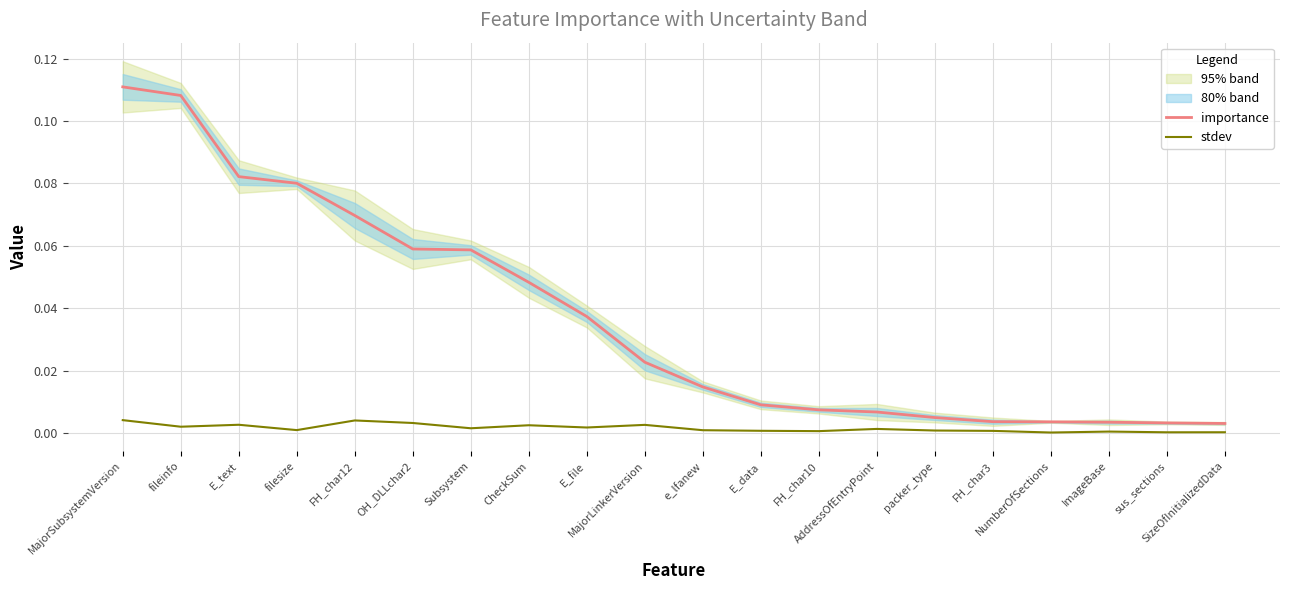

At how many categories does at least one series exceed 0?

20